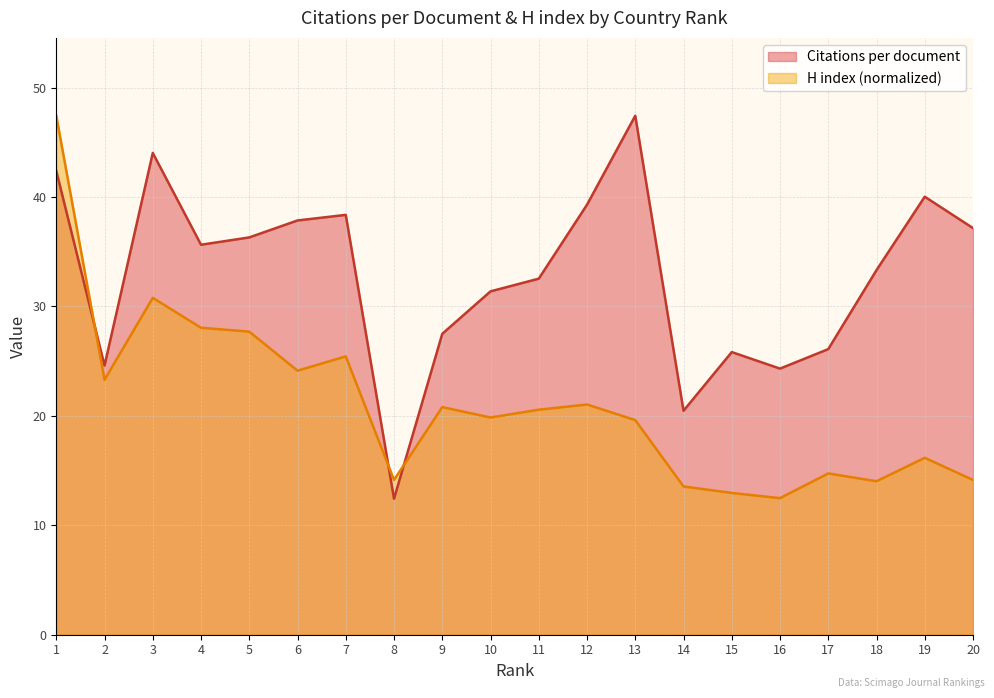

Is the value of H index at 19 greater than the value of Citations per document at 2?

No